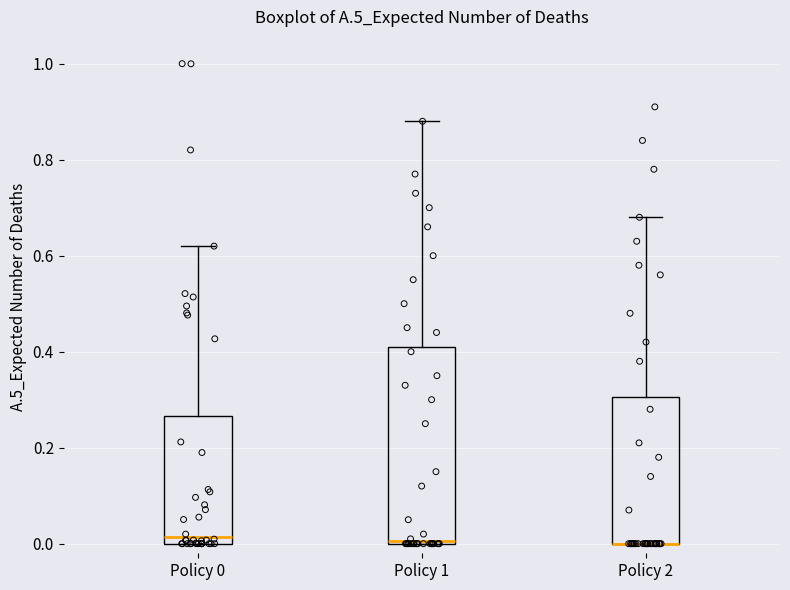

Reading left to right, read every box against the y-axis: the position of its median line, the range the box covers, and the ends of its whiskers. The values are not printed on the chart, so give them approximately, as read against the axis.

Policy 0: median 0.02, box 0.00 to 0.26, whiskers 0.00 to 0.62
Policy 1: median 0.00, box 0.00 to 0.42, whiskers 0.00 to 0.88
Policy 2: median 0.00 (drawn on the box's lower edge), box 0.00 to 0.30, whiskers 0.00 to 0.68